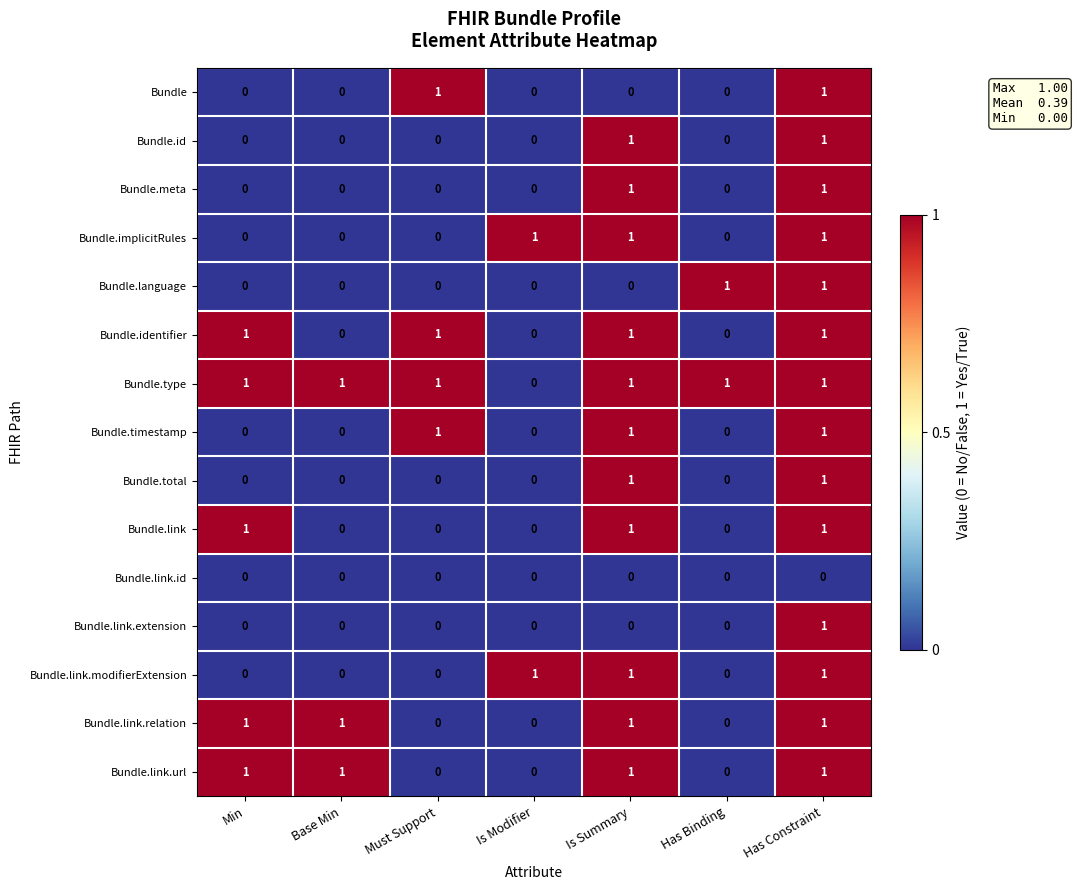

How many data points in Bundle.link.modifierExtension are above 0?

3